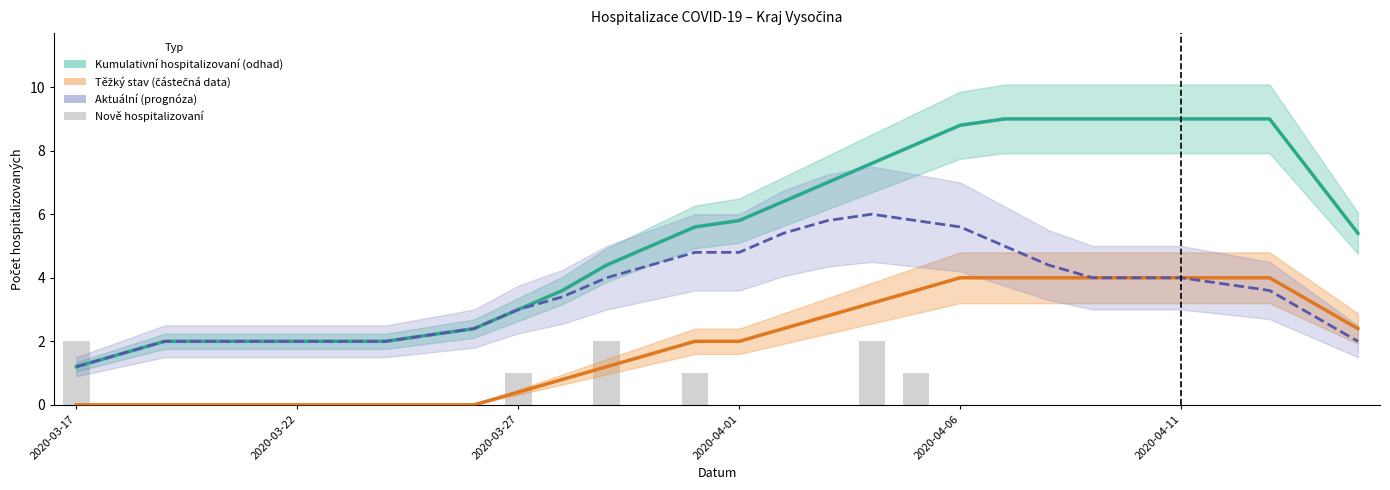

The Aktuální počet hospitalizovaných series shows 3.9 at 18. True or false?

False